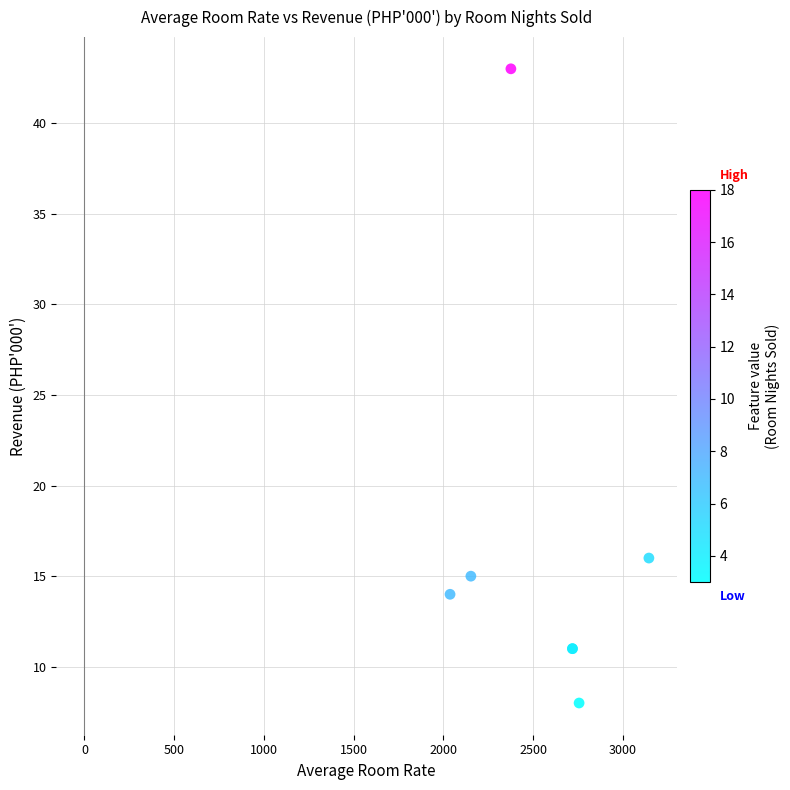

What Y value in the scatter plot is closest to 25?

16